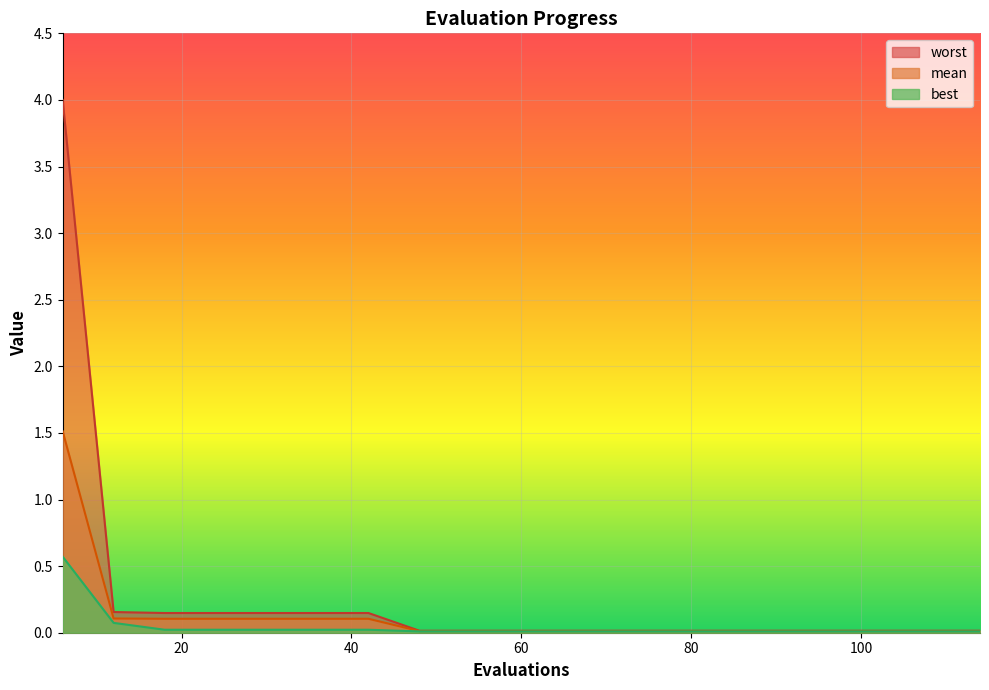

Reading left to right, extract all data points from this chart.

mean: 6=1.5	12=0.1	18=0.1	24=0.1	30=0.1	36=0.1	42=0.1	48=0.0	54=0.0	60=0.0	66=0.0	72=0.0	78=0.0	84=0.0	90=0.0	96=0.0	102=0.0	108=0.0	114=0.0
best: 6=0.6	12=0.1	18=0.0	24=0.0	30=0.0	36=0.0	42=0.0	48=0.0	54=0.0	60=0.0	66=0.0	72=0.0	78=0.0	84=0.0	90=0.0	96=0.0	102=0.0	108=0.0	114=0.0
worst: 6=4.0	12=0.2	18=0.1	24=0.1	30=0.1	36=0.1	42=0.1	48=0.0	54=0.0	60=0.0	66=0.0	72=0.0	78=0.0	84=0.0	90=0.0	96=0.0	102=0.0	108=0.0	114=0.0